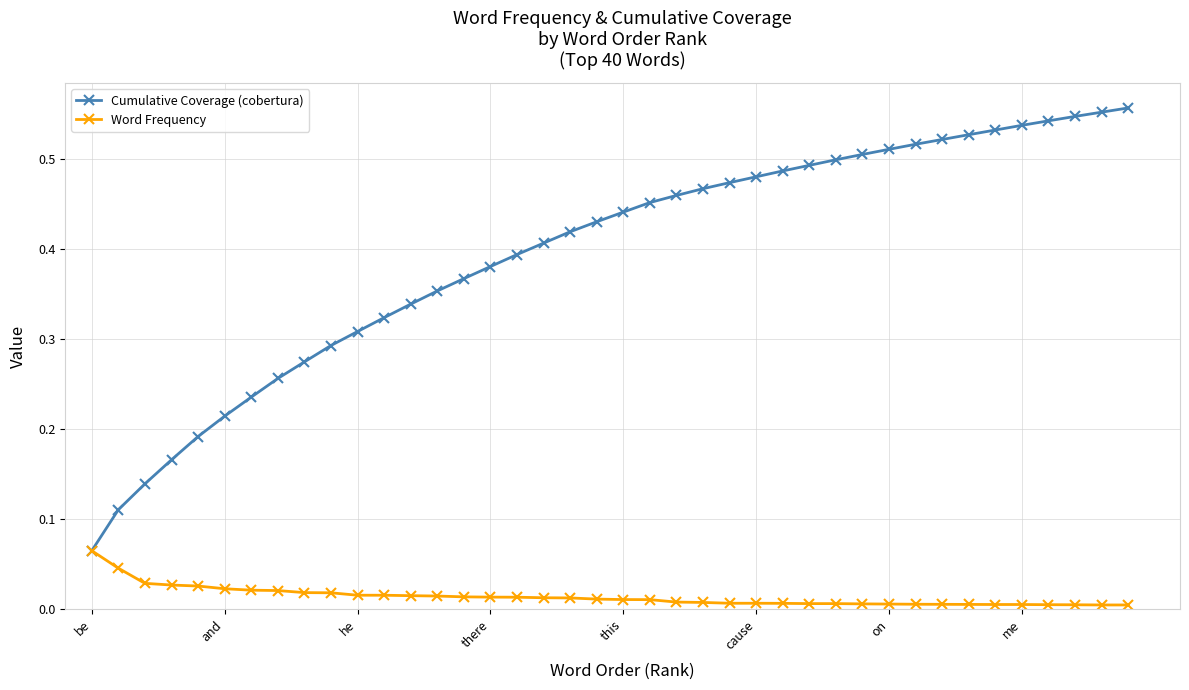

Which series has the largest range (max minus min)?

Cumulative Coverage (cobertura)